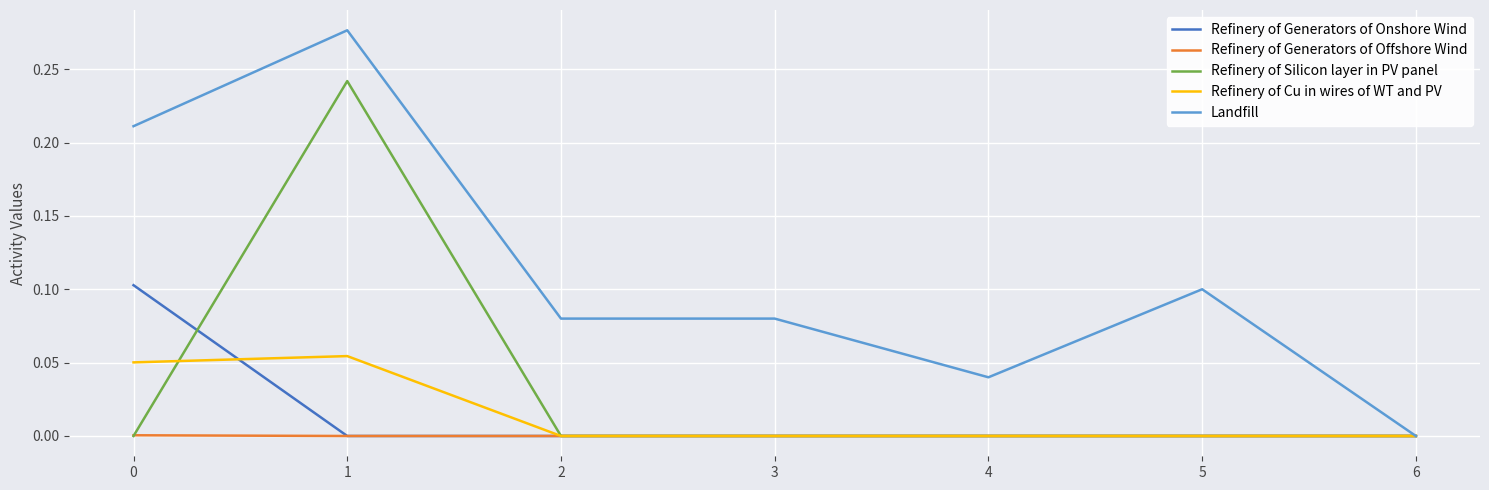

The Landfill series shows 0.5 at 1. True or false?

False